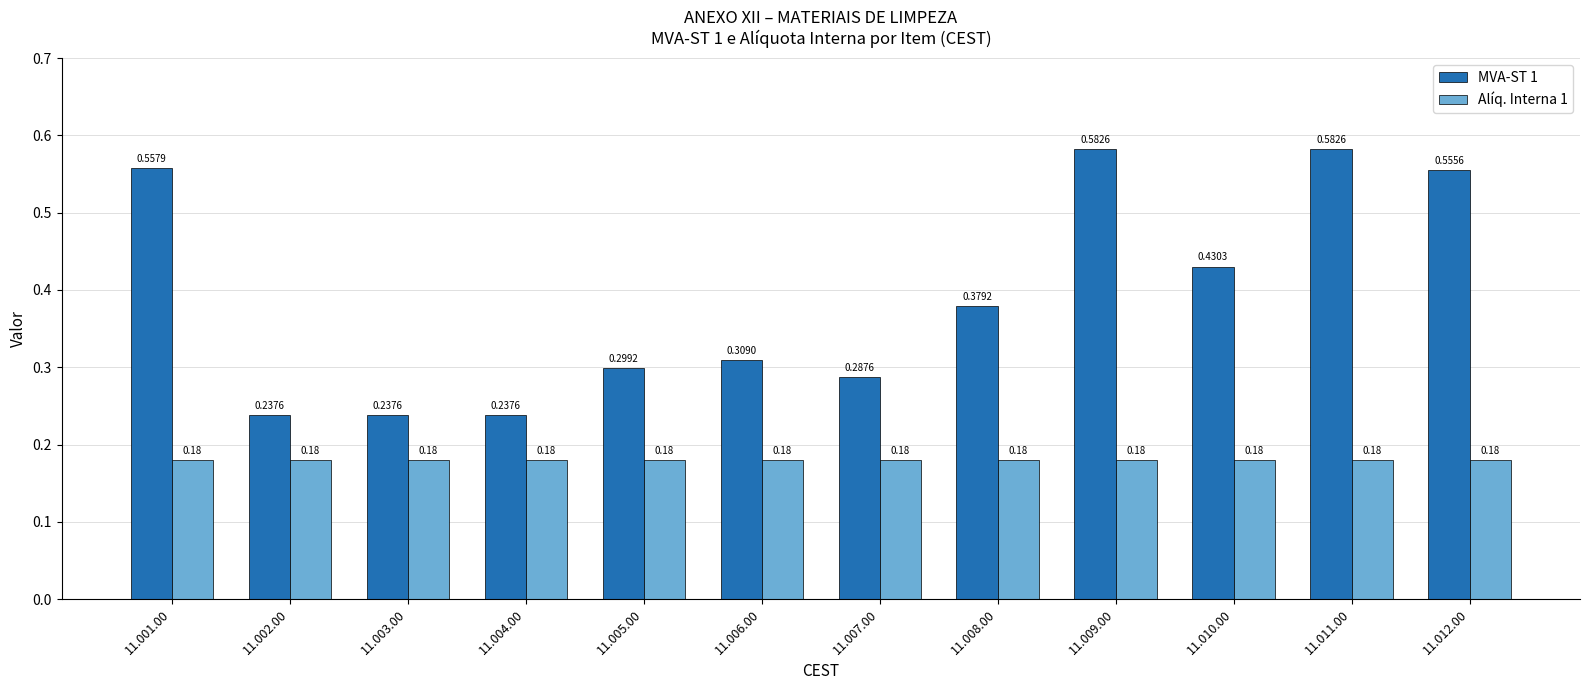

Is it true that Alíq. Interna 1 equals 0.3 at 11.006.00?

False